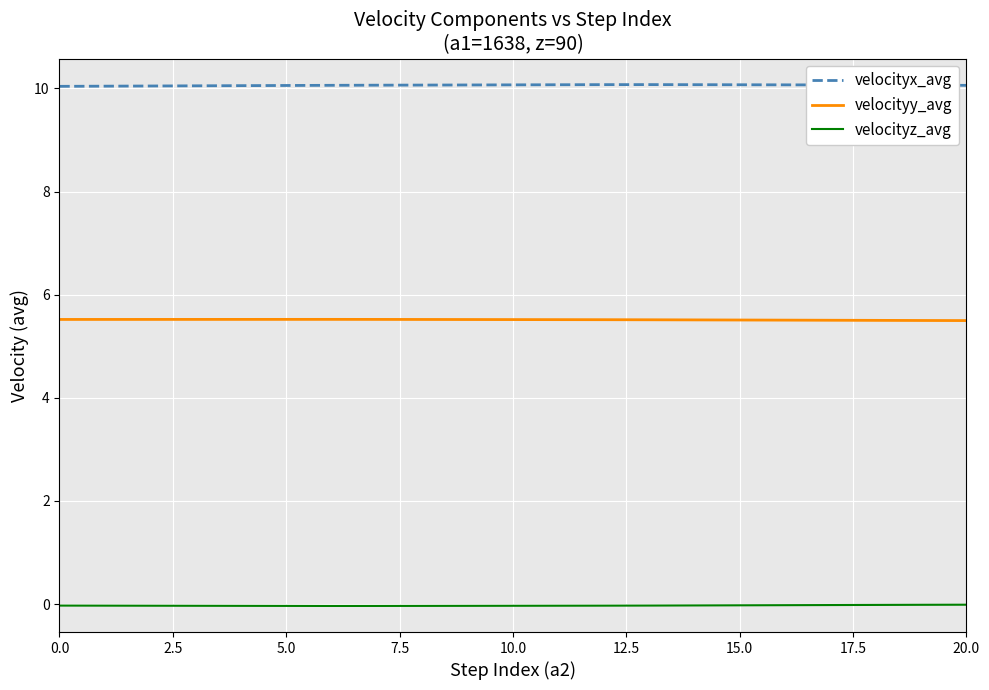

Rank the series by their average value, from highest to lowest.

velocityx_avg, velocityy_avg, velocityz_avg